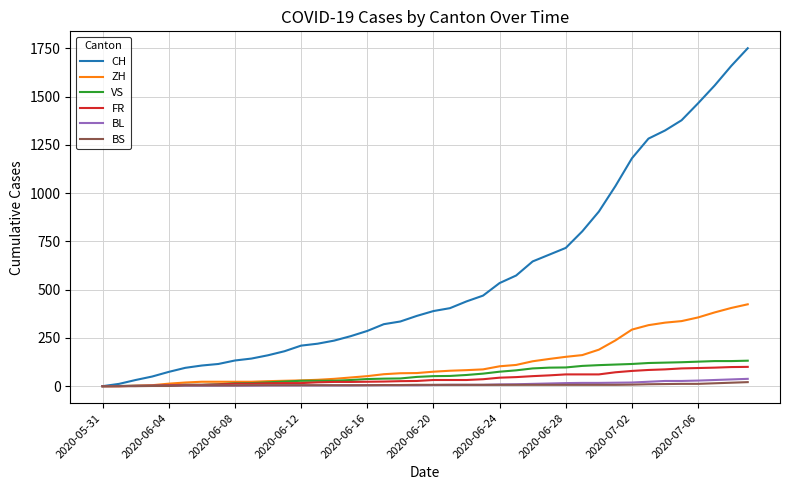

Which series has the widest spread of values?

CH